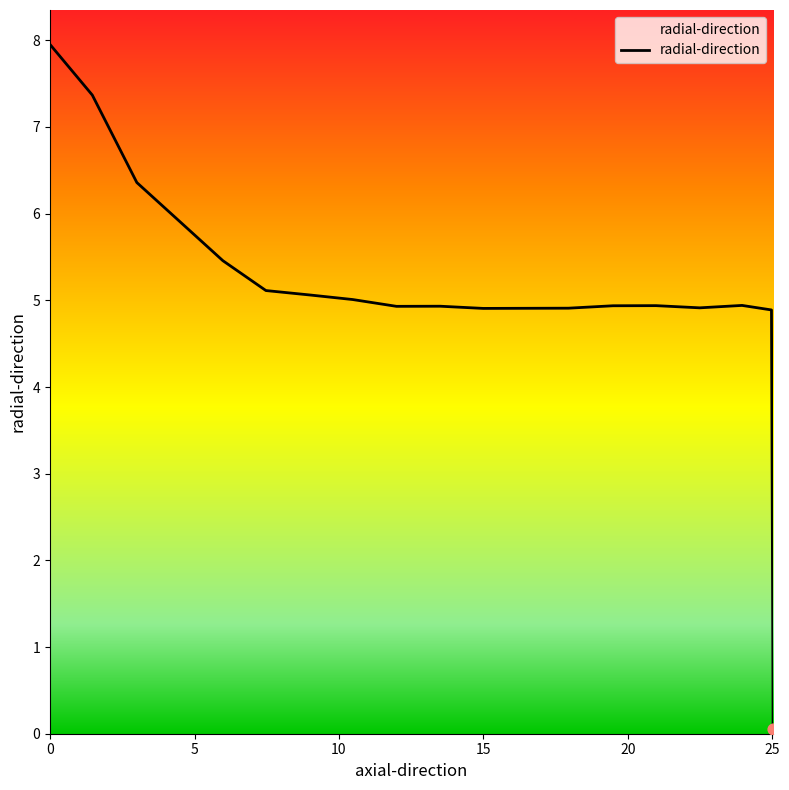

What is the maximum value shown in the chart?

8.0